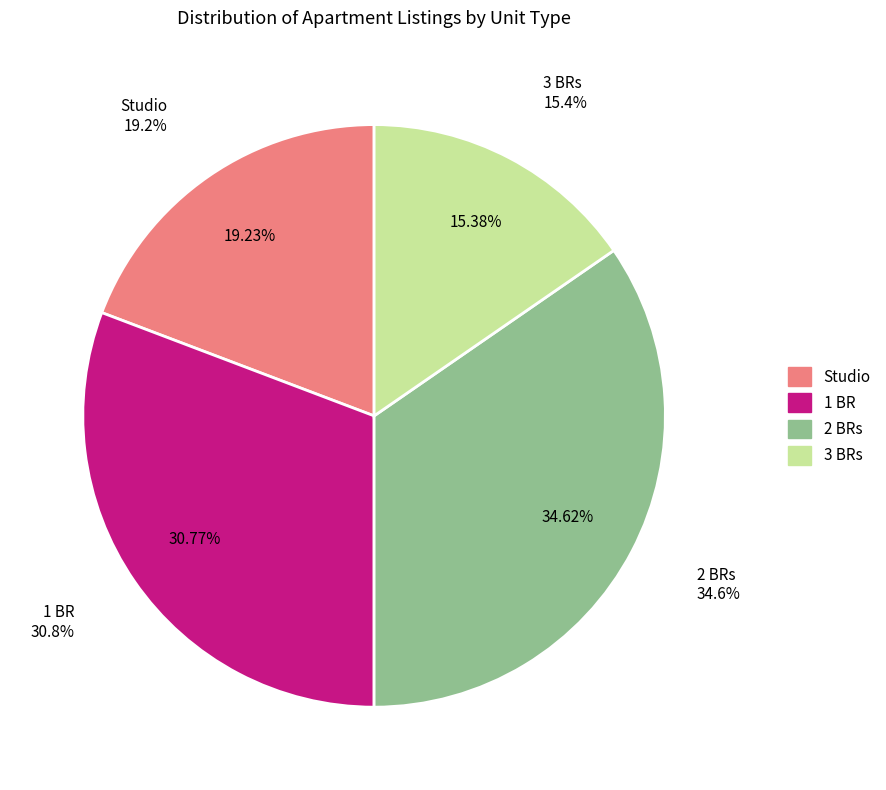

Does any single category account for the majority?

No